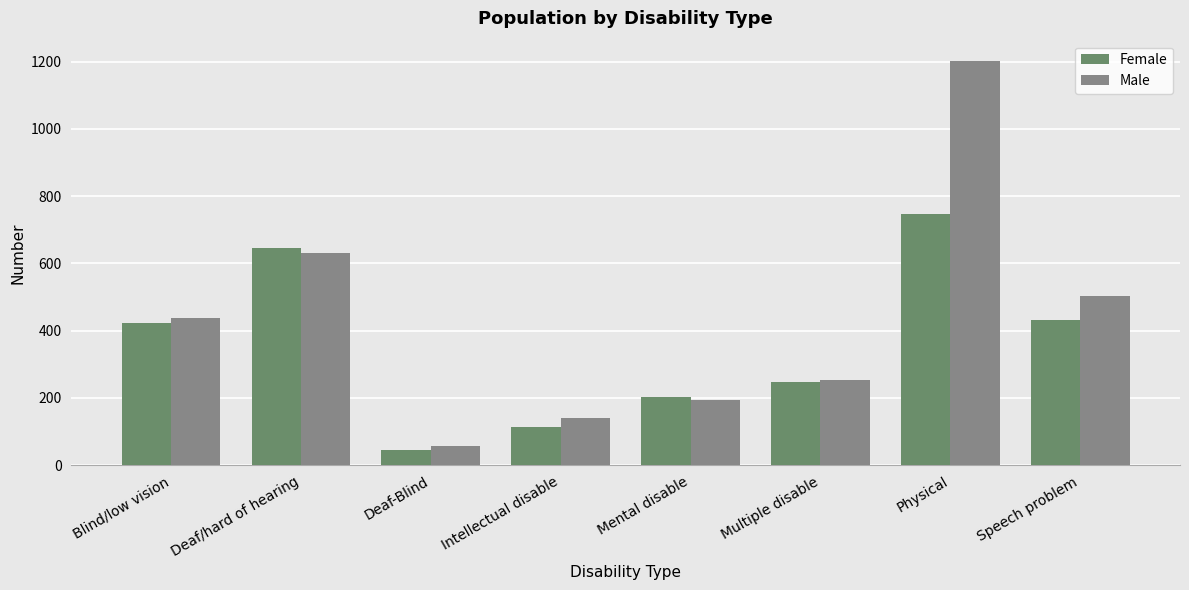

How many bars are there in total?

16